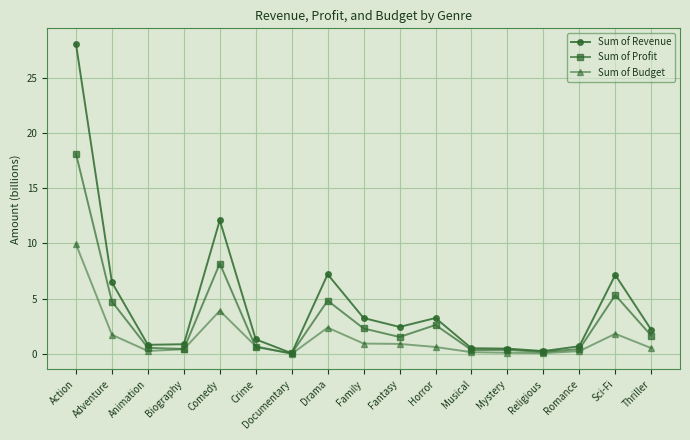

Which series has the widest spread of values?

Sum of Revenue